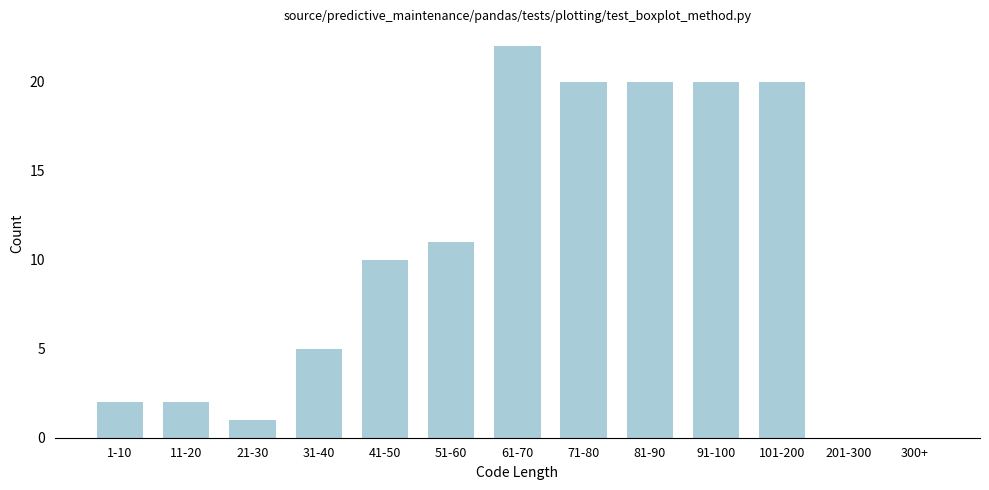

Reading left to right, list all the values displayed in this chart.

1-10=2	11-20=2	21-30=1	31-40=5	41-50=10	51-60=11	61-70=22	71-80=20	81-90=20	91-100=20	101-200=20	201-300=0	300+=0